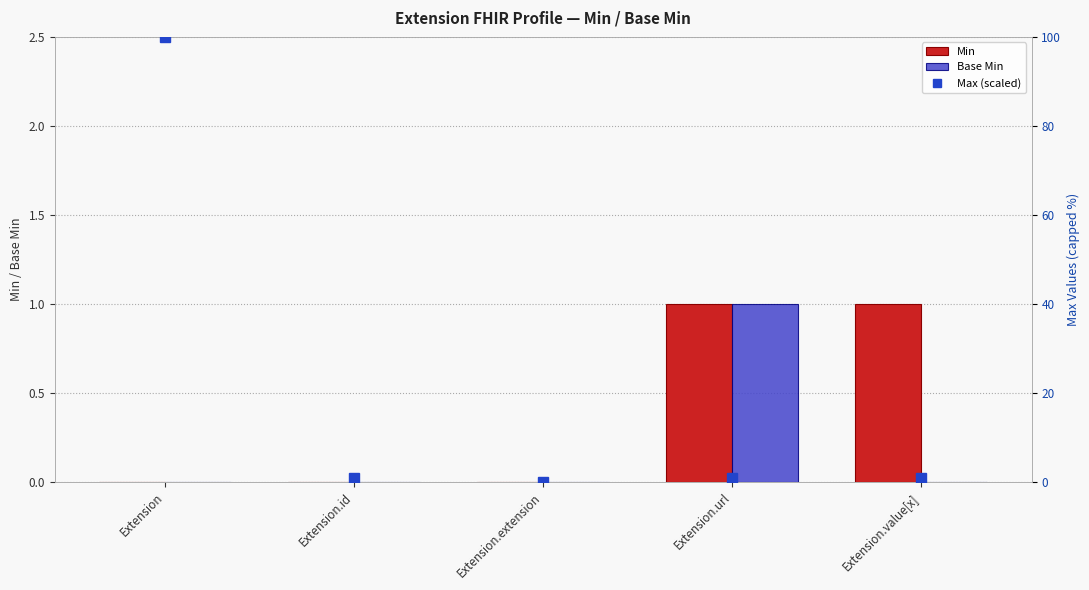

What is the sum of all Min values?

2